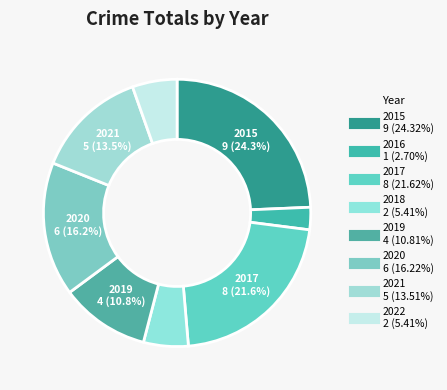

Count the number of slices in the pie.

8